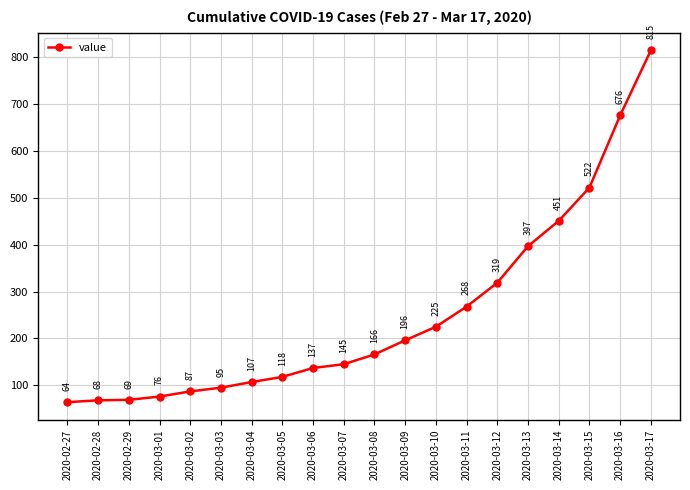

What is the label of the 10th point from the right?

2020-03-08